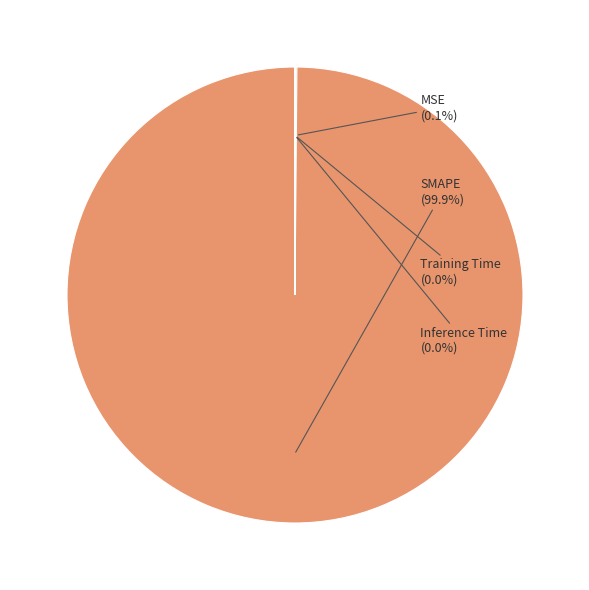

Which slice represents more than half of the pie?

SMAPE